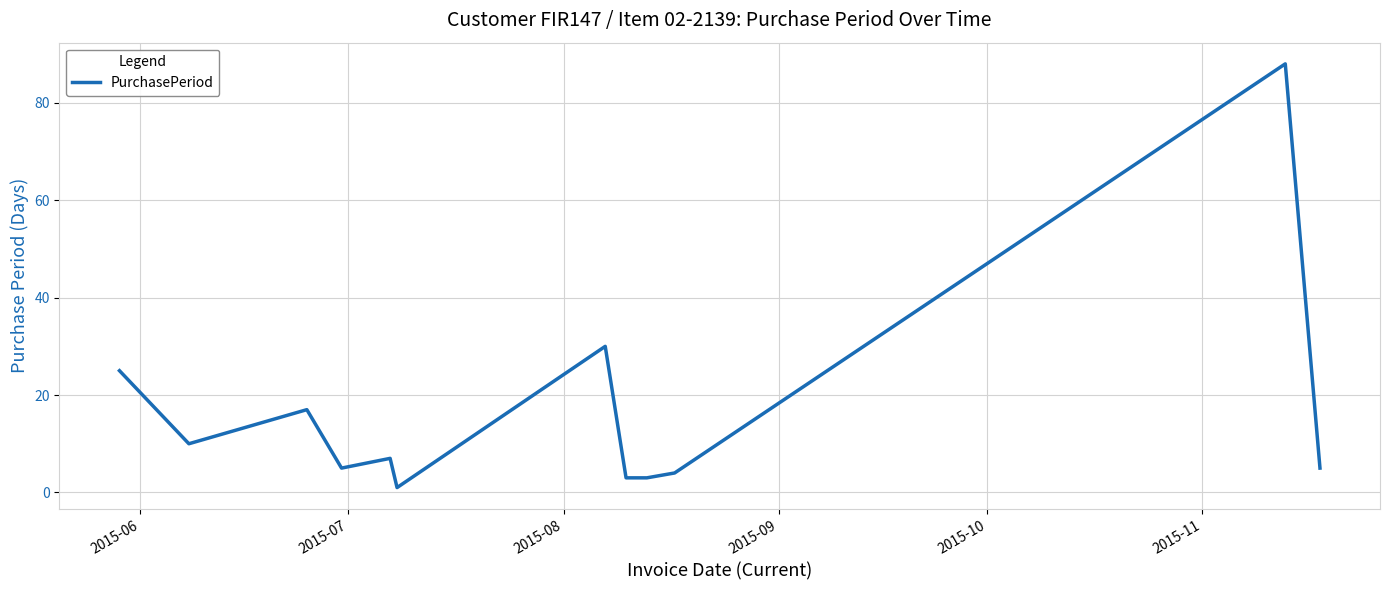

What is the difference between the maximum and minimum values?

87